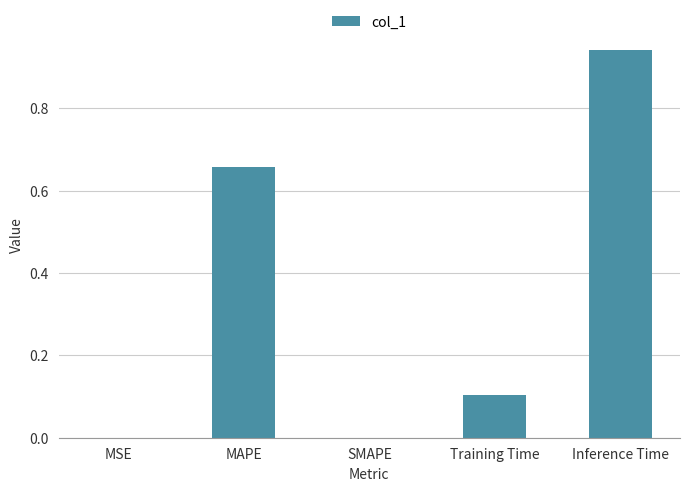

The chart shows a value of 0.9 at MAPE. True or false?

False